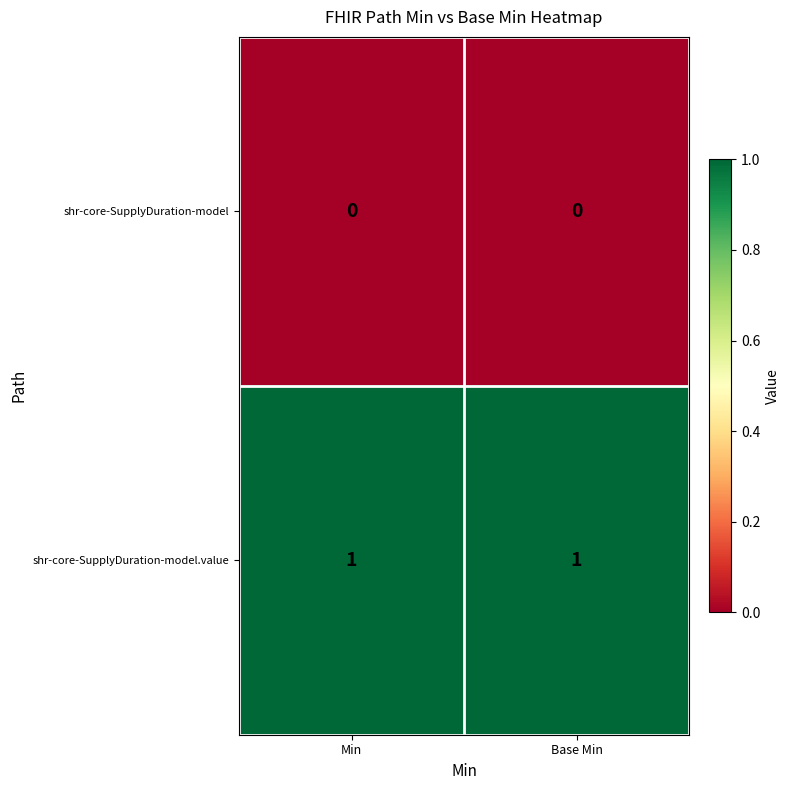

The value of shr-core-SupplyDuration-model.value at Min is 1. True or false?

True